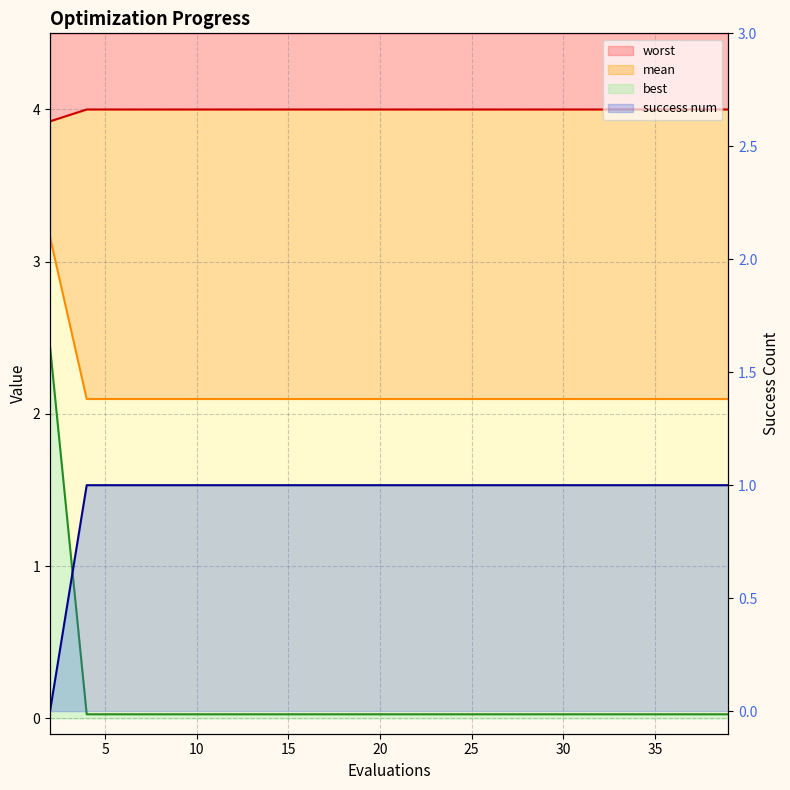

Between 6 and 16, which is larger?

6